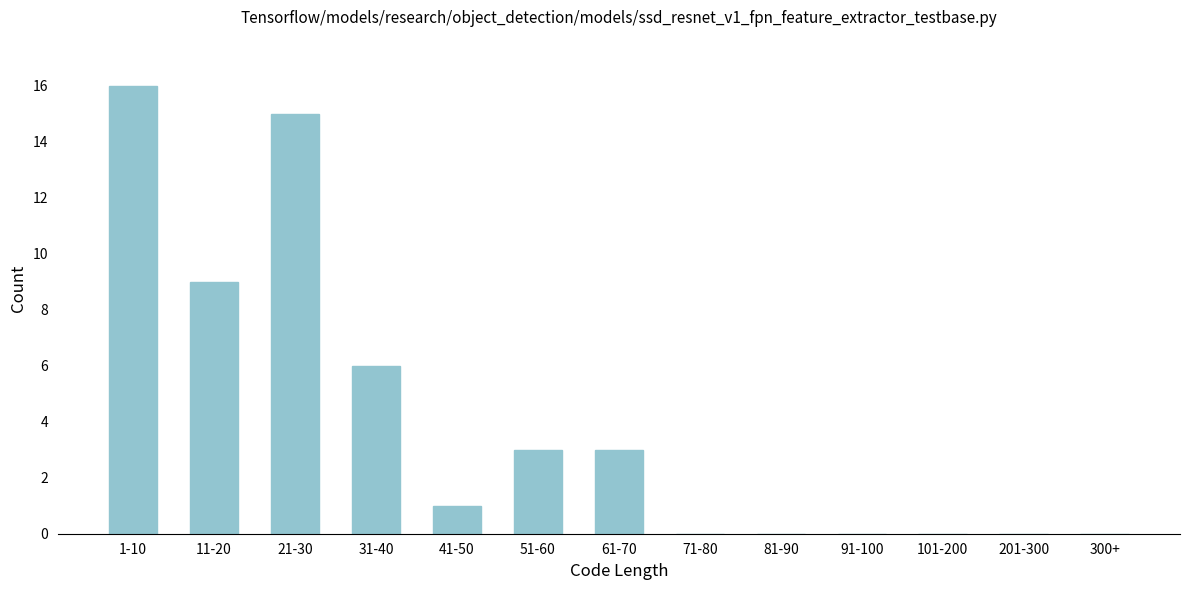

Reading left to right, extract all data points from this chart.

1-10=16	11-20=9	21-30=15	31-40=6	41-50=1	51-60=3	61-70=3	71-80=0	81-90=0	91-100=0	101-200=0	201-300=0	300+=0